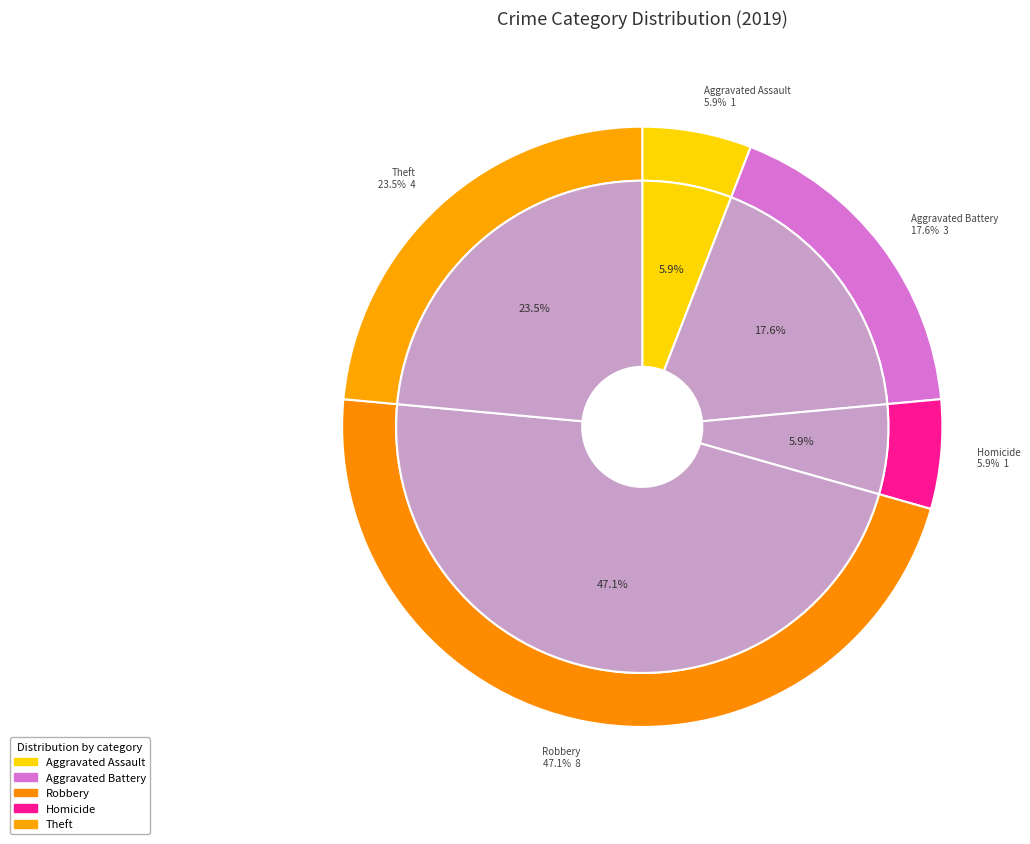

How much of the chart is everything except Criminal Sexual Assault?

100.0%